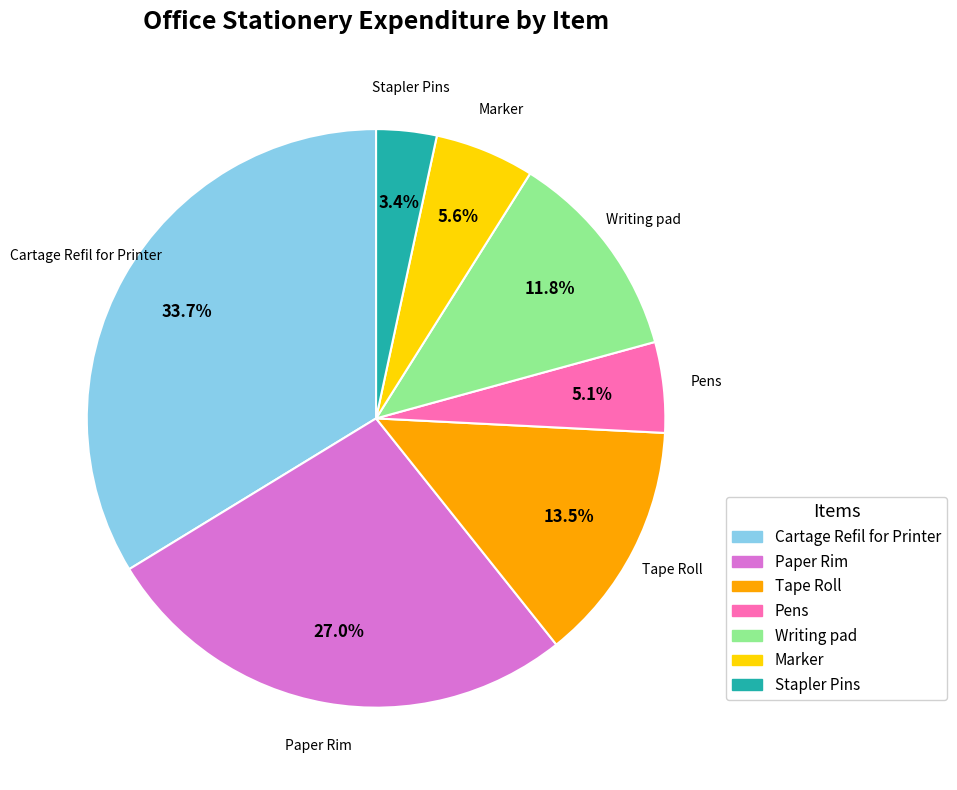

What percentage is NOT represented by Paper Rim?

73.0%